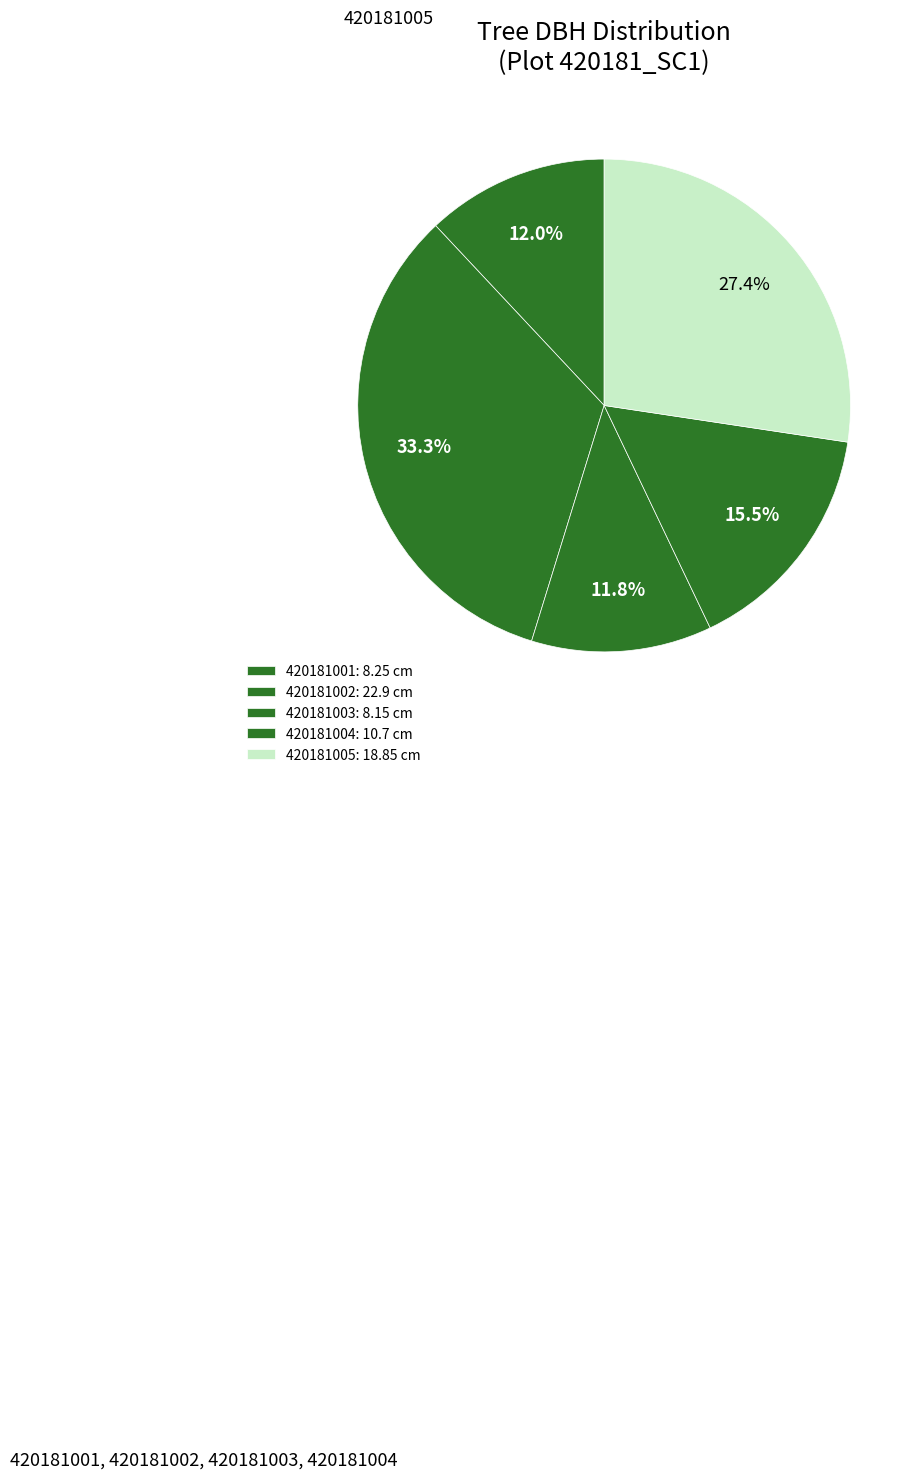

Is the sum of 420181003 and 420181004 greater than half?

No